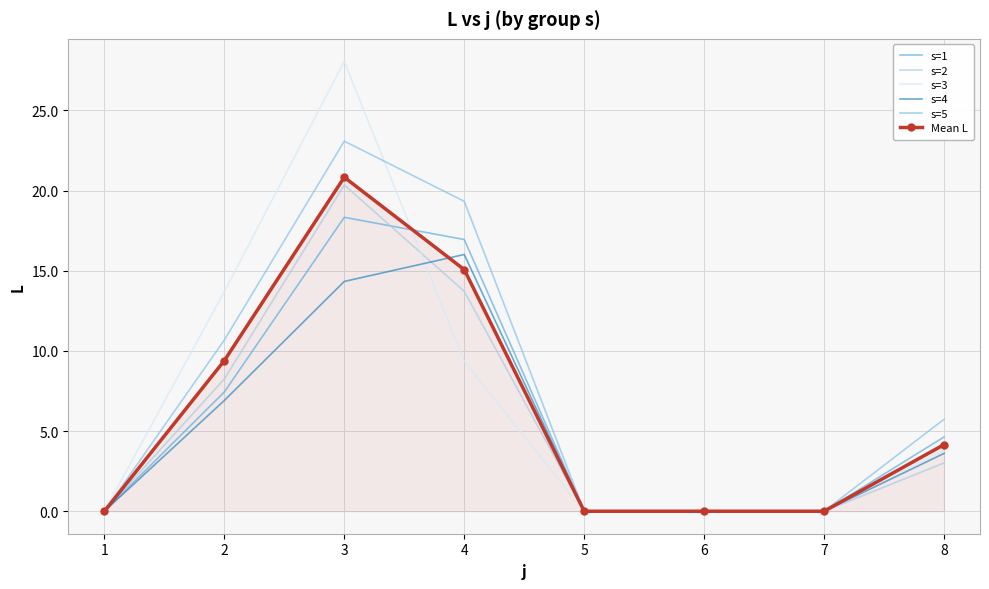

What are all the series names shown in the legend?

s=1, s=2, s=3, s=4, s=5, Mean L